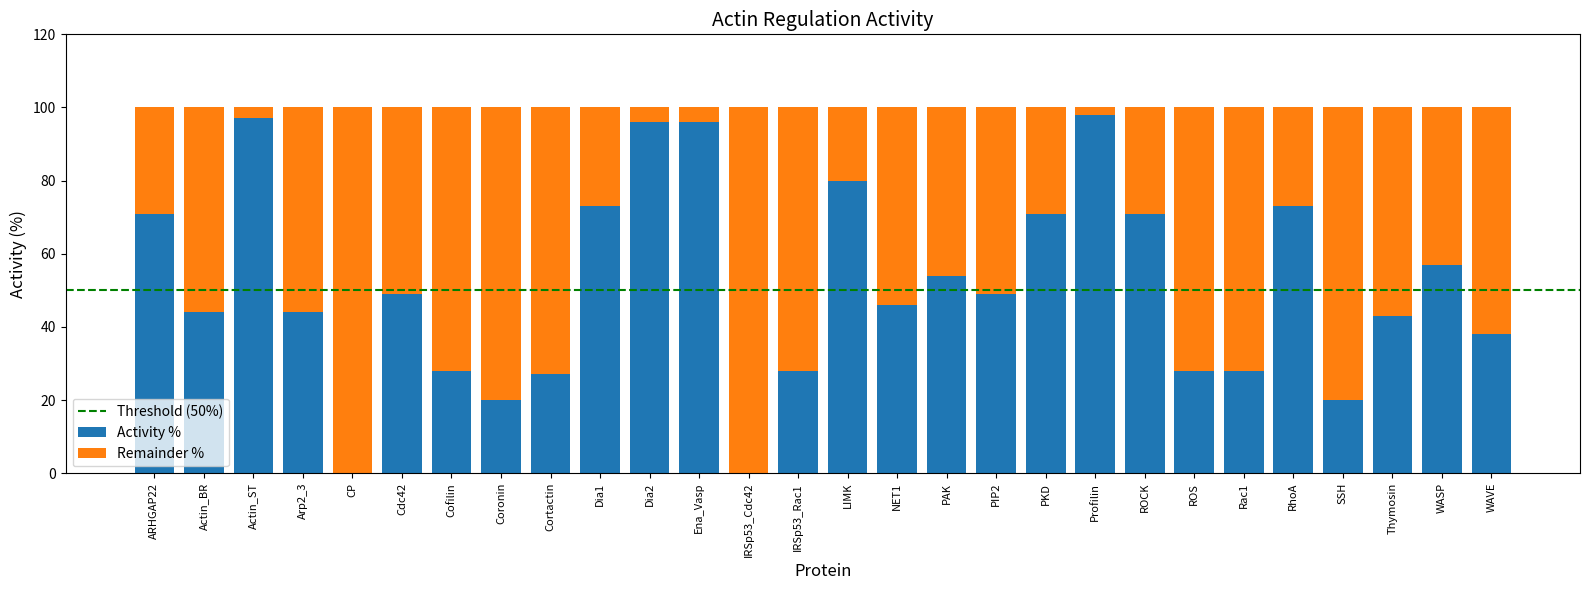

What is the total value across all series at CP?

100